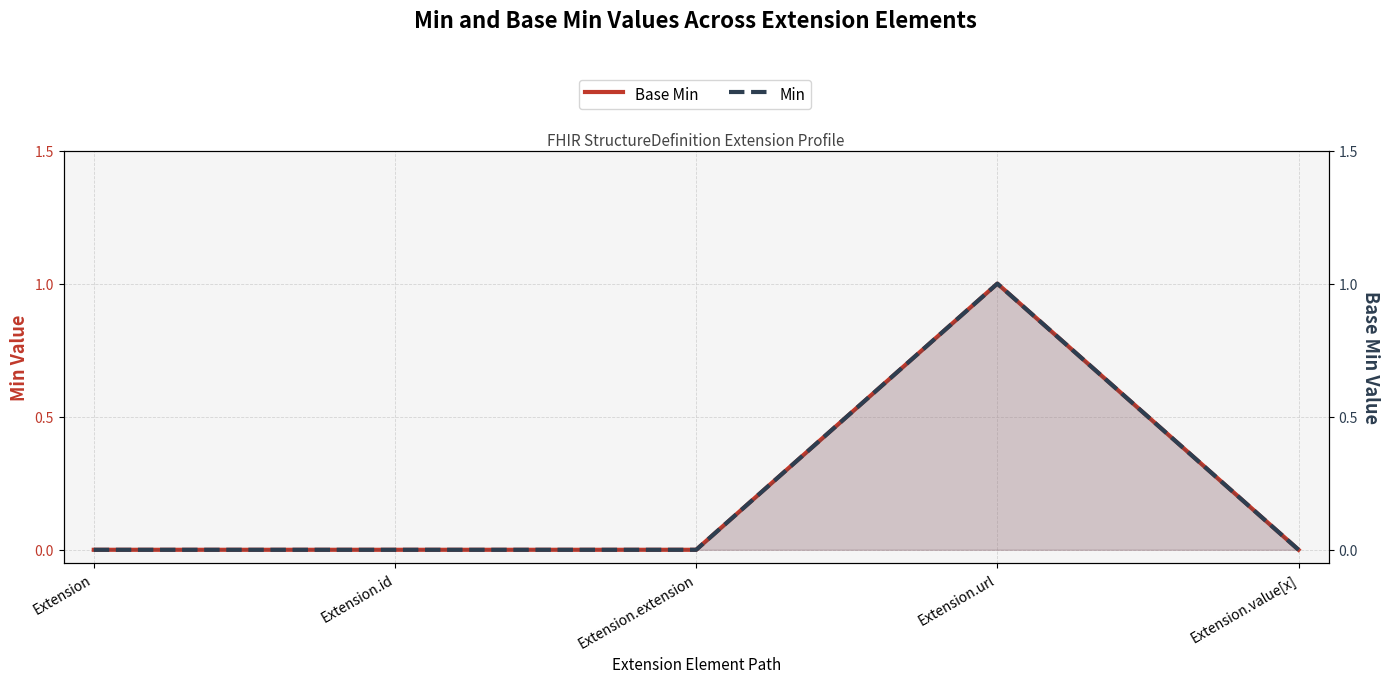

What position from the right is Extension.id?

4